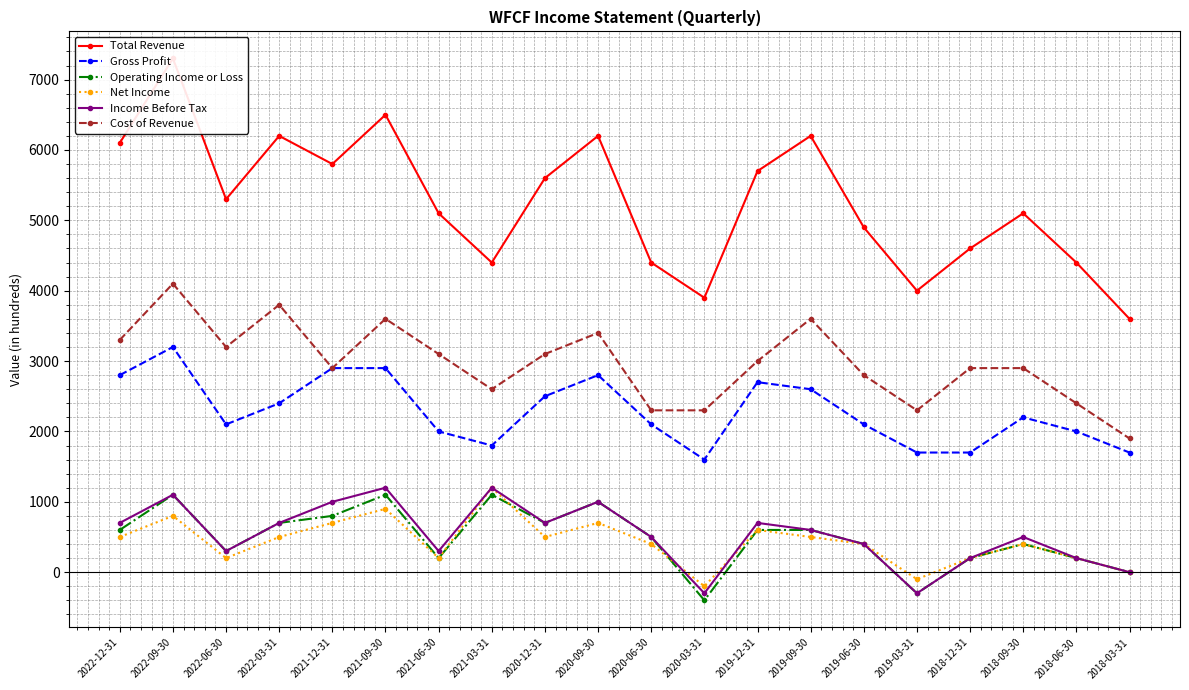

What is the difference between the highest and lowest values at 2020-12-31?

5100